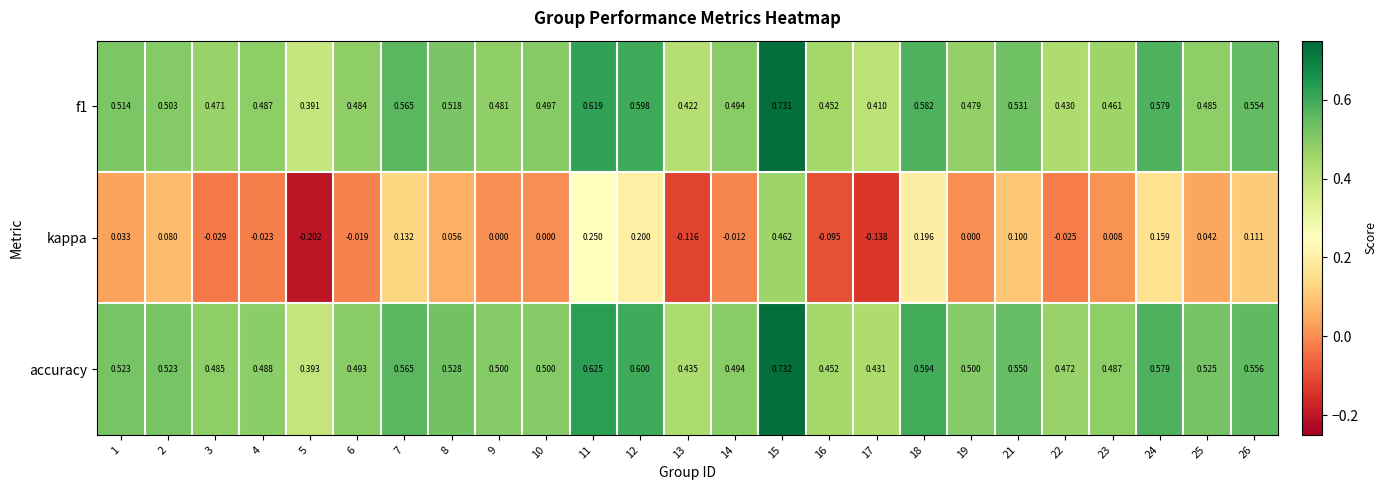

Rank the series by their maximum value, from lowest to highest.

kappa, f1, accuracy